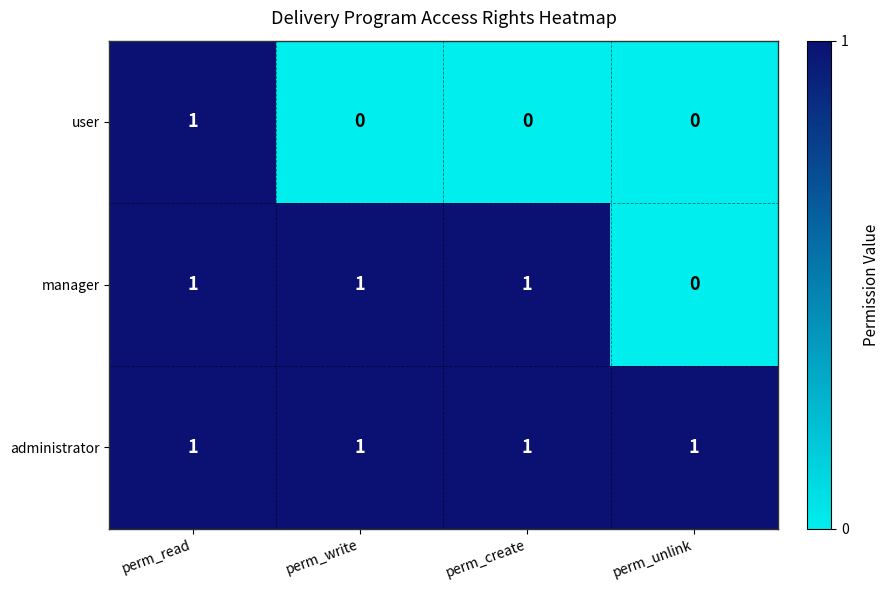

The value of administrator at perm_write is 1. True or false?

True